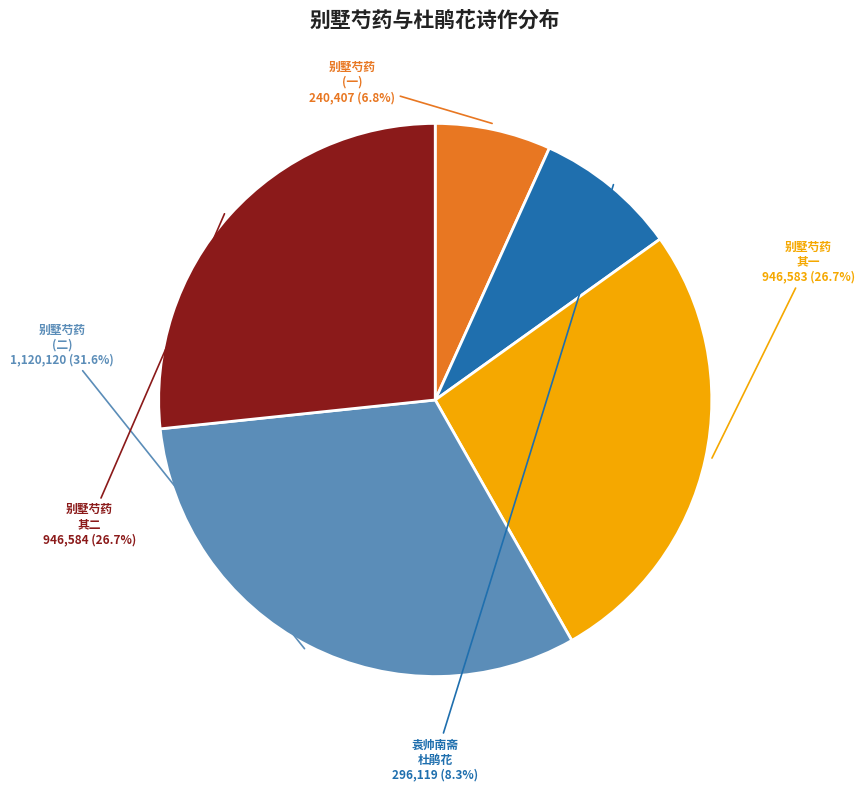

Which slice is the largest?

别墅芍药 (二)